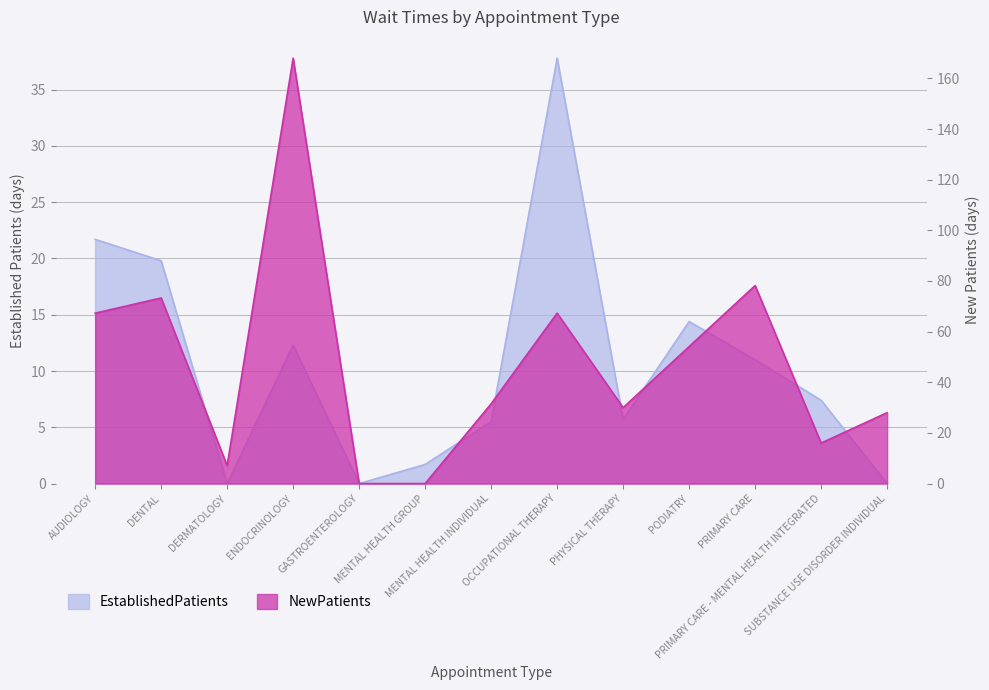

The NewPatients series shows 112.4 at DENTAL. True or false?

False